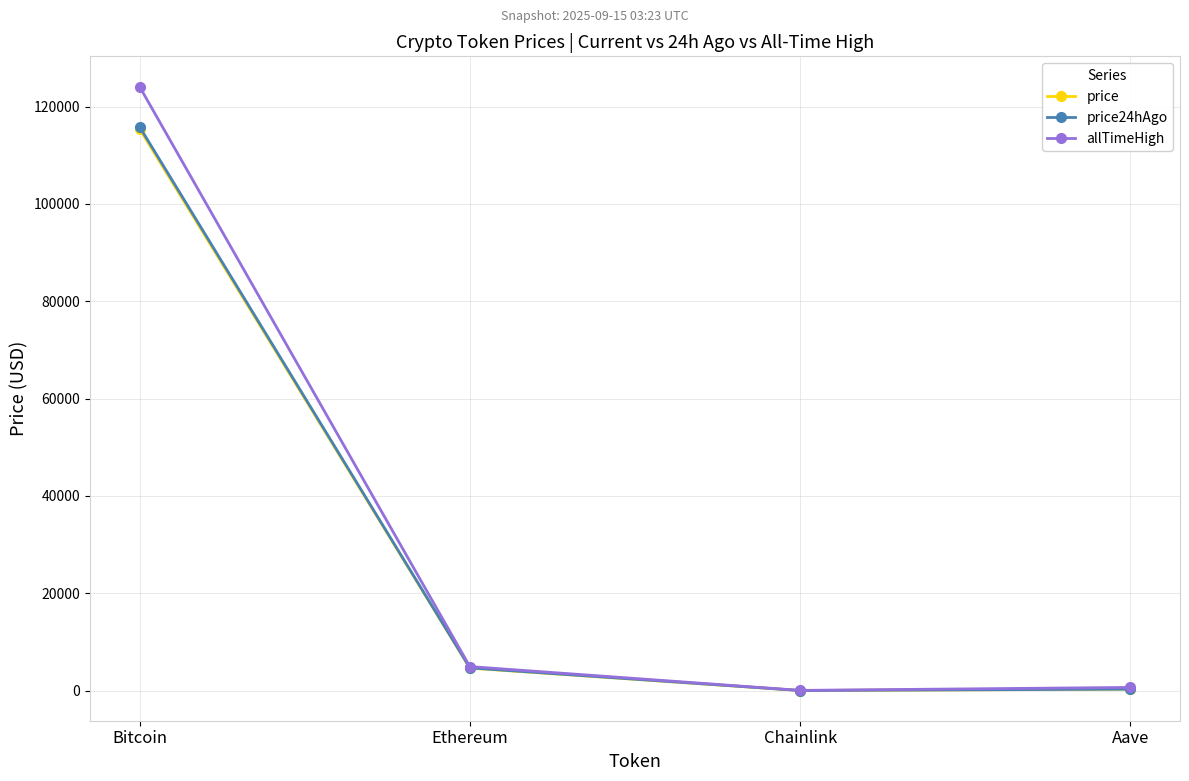

What is the maximum value for allTimeHigh?

124128.0